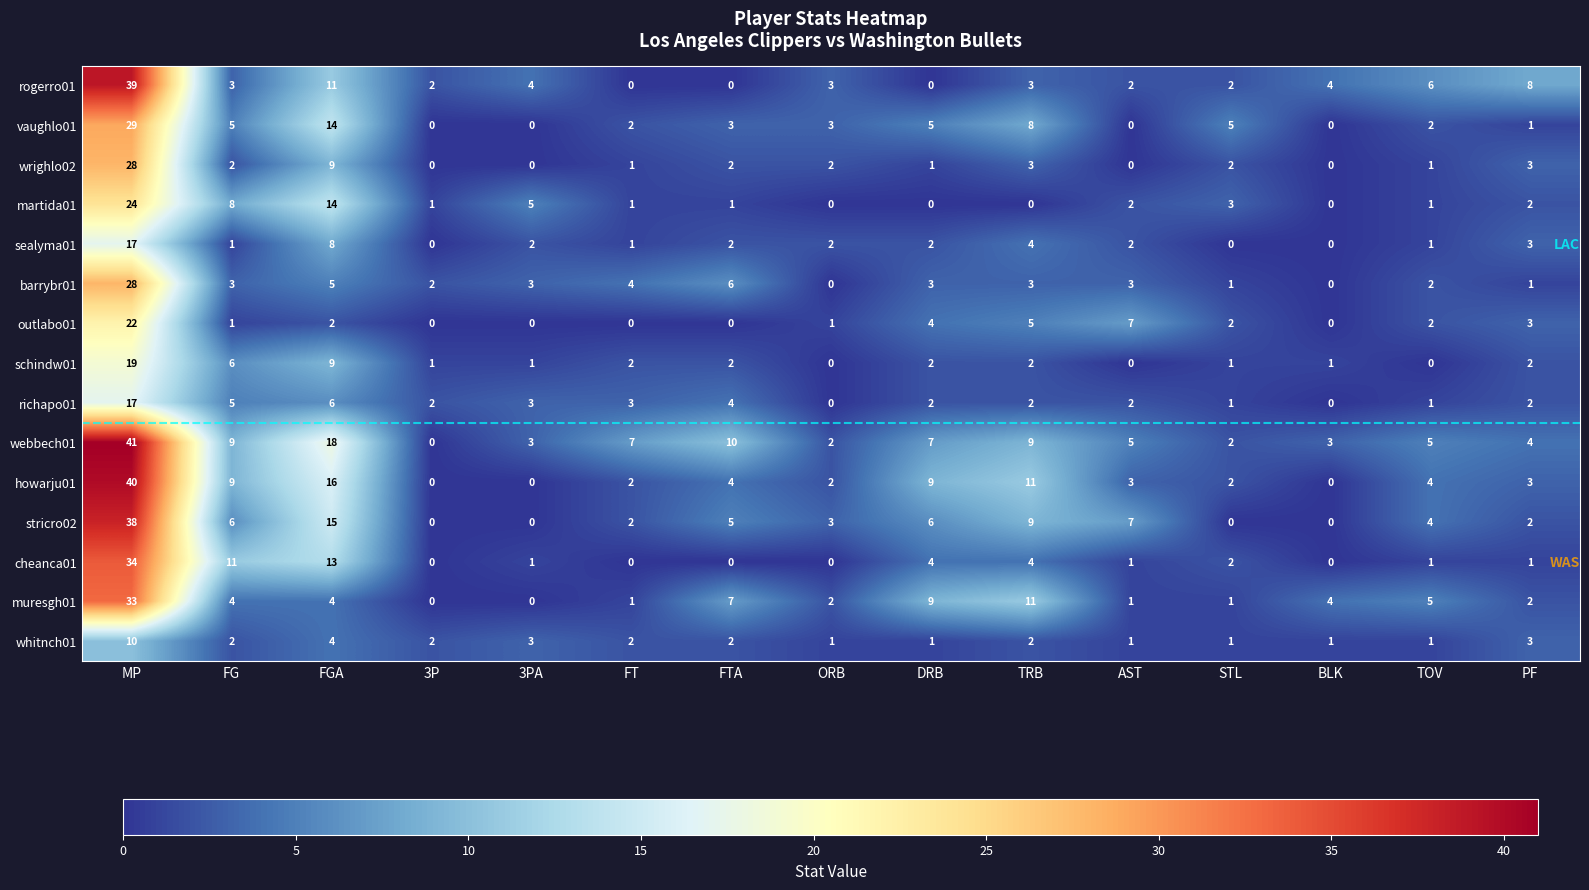

How many distinct data groups are displayed?

15